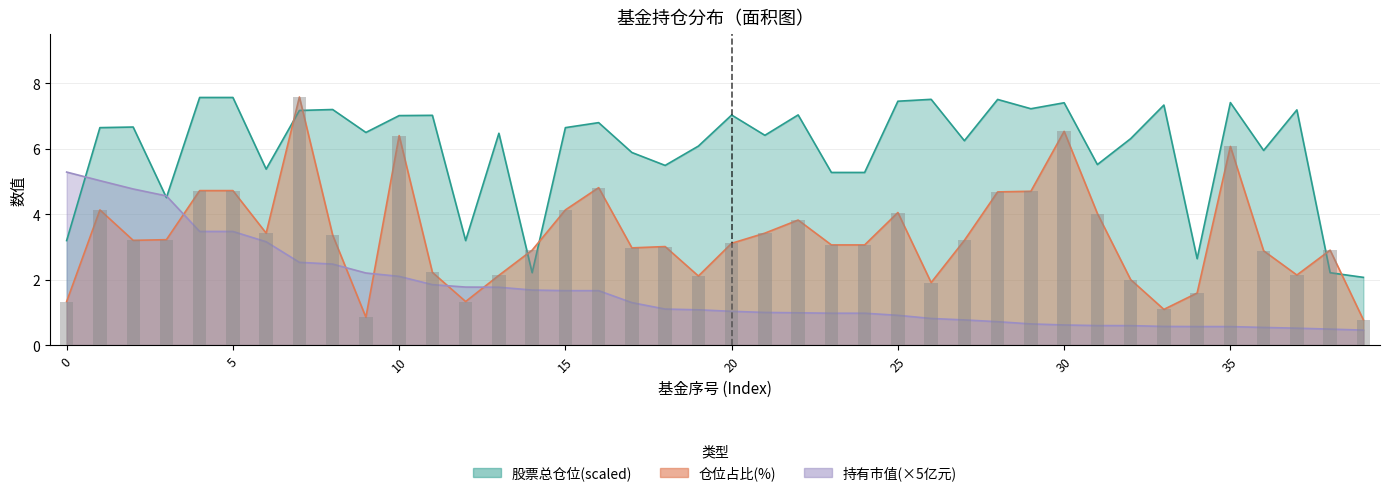

Reading right to left, extract all data points from this chart.

持有市值(亿元): 39=0.5	38=0.5	37=0.5	36=0.5	35=0.6	34=0.6	33=0.6	32=0.6	31=0.6	30=0.6	29=0.6	28=0.7	27=0.8	26=0.8	25=0.9	24=1.0	23=1.0	22=1.0	21=1.0	20=1.0	19=1.1	18=1.1	17=1.3	16=1.7	15=1.7	14=1.7	13=1.8	12=1.8	11=1.8	10=2.1	9=2.2	8=2.5	7=2.5	6=3.2	5=3.5	4=3.5	3=4.6	2=4.8	1=5.0	0=5.3
仓位占比: 39=0.8	38=2.9	37=2.1	36=2.9	35=6.1	34=1.6	33=1.1	32=2.0	31=4.0	30=6.5	29=4.7	28=4.7	27=3.2	26=1.9	25=4.0	24=3.1	23=3.1	22=3.8	21=3.4	20=3.1	19=2.1	18=3.0	17=3.0	16=4.8	15=4.1	14=2.9	13=2.1	12=1.3	11=2.2	10=6.4	9=0.8	8=3.4	7=7.6	6=3.4	5=4.7	4=4.7	3=3.2	2=3.2	1=4.1	0=1.3
股票总仓位: 39=2.1	38=2.2	37=7.2	36=5.9	35=7.4	34=2.6	33=7.3	32=6.3	31=5.5	30=7.4	29=7.2	28=7.5	27=6.2	26=7.5	25=7.5	24=5.3	23=5.3	22=7.0	21=6.4	20=7.0	19=6.1	18=5.5	17=5.9	16=6.8	15=6.6	14=2.2	13=6.5	12=3.2	11=7.0	10=7.0	9=6.5	8=7.2	7=7.2	6=5.4	5=7.6	4=7.6	3=4.5	2=6.7	1=6.6	0=3.2